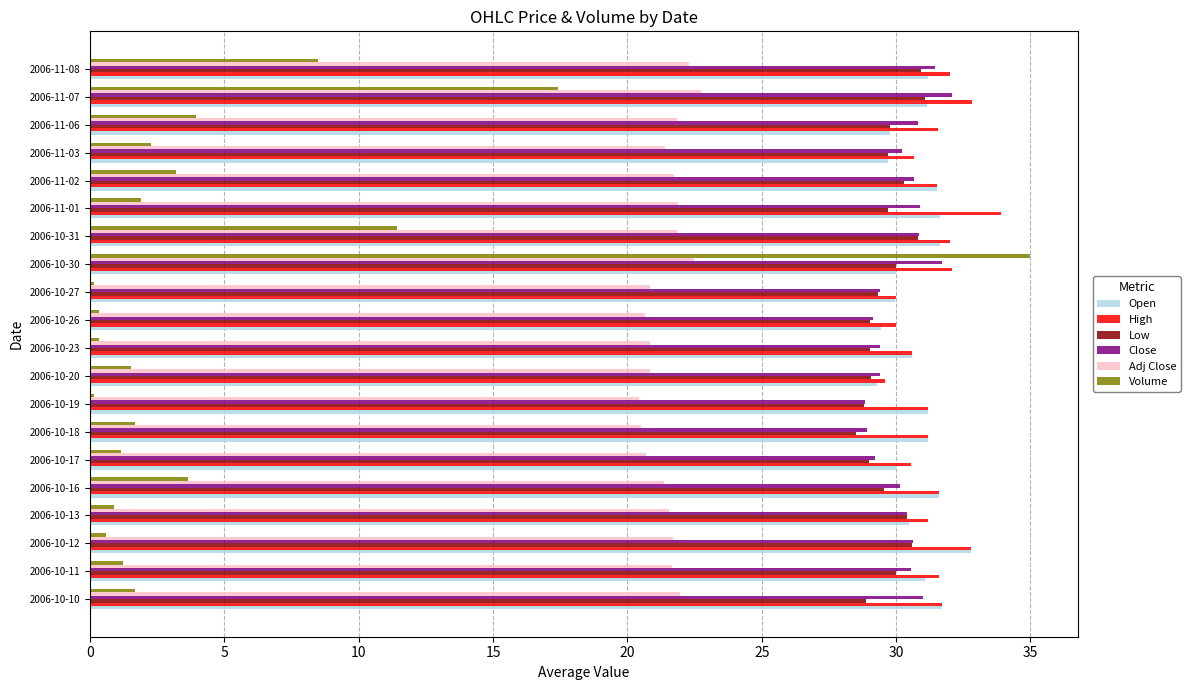

Is it true that Open equals 32.8 at 2006-10-12?

True